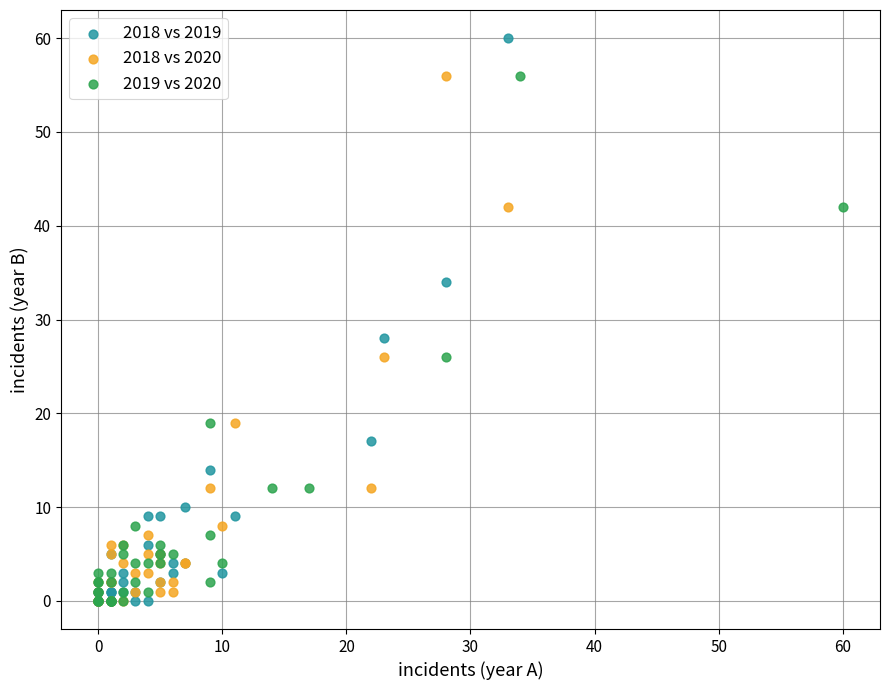

Which series has the largest Y range (max minus min)?

2018 vs 2019